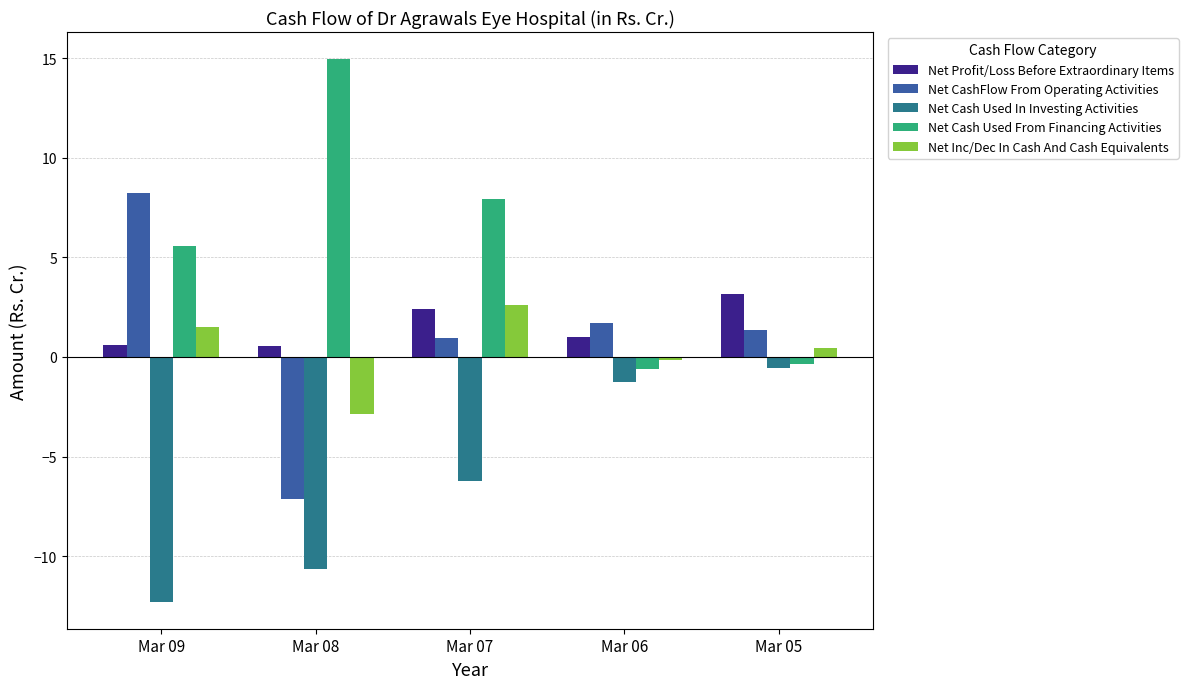

What is the sum of the Net Cash Used In Investing Activities values at Mar 08 and Mar 06?

-11.9